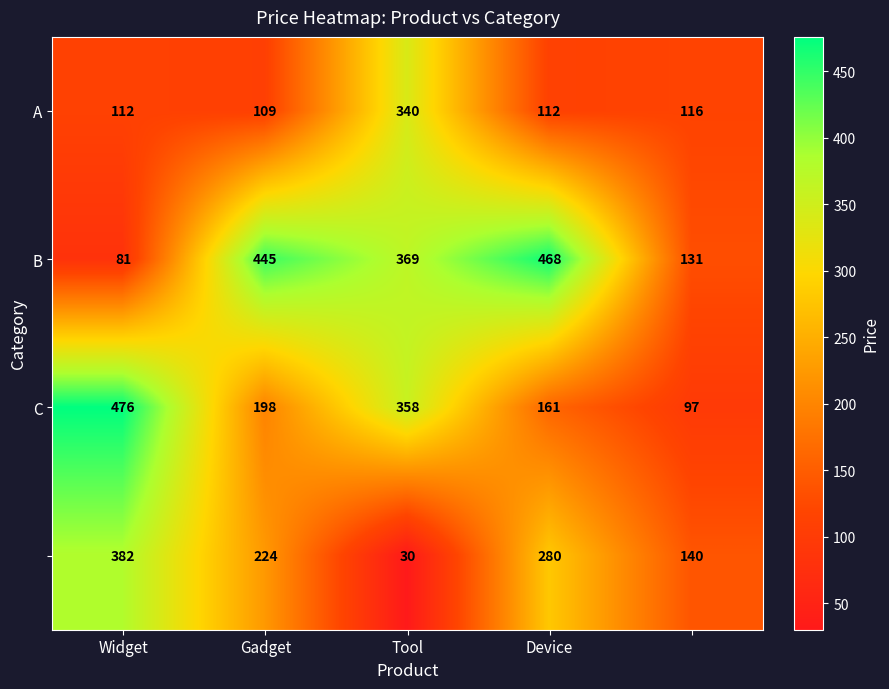

What is the smallest value displayed?

30